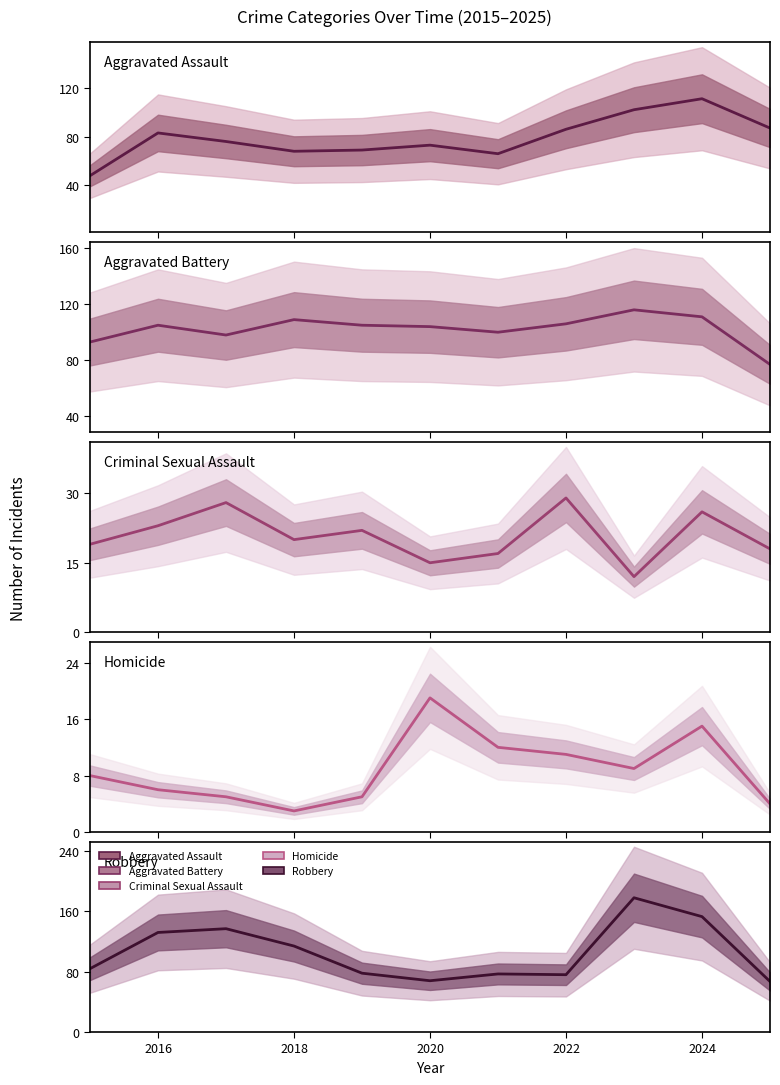

What position from the left is 2016?

2